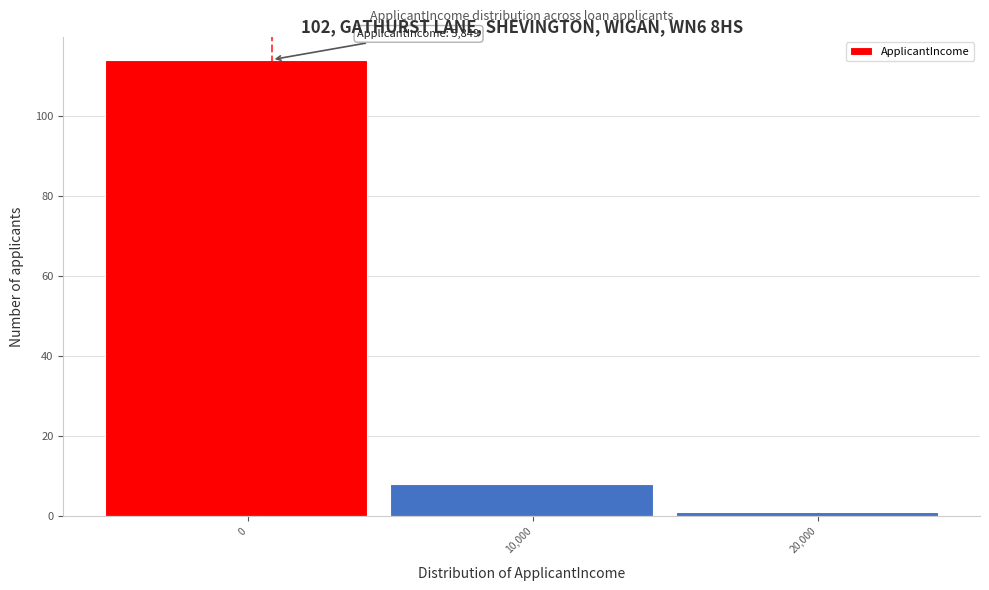

Reading right to left, extract all data points from this chart.

20,000=1	10,000=8	0=114